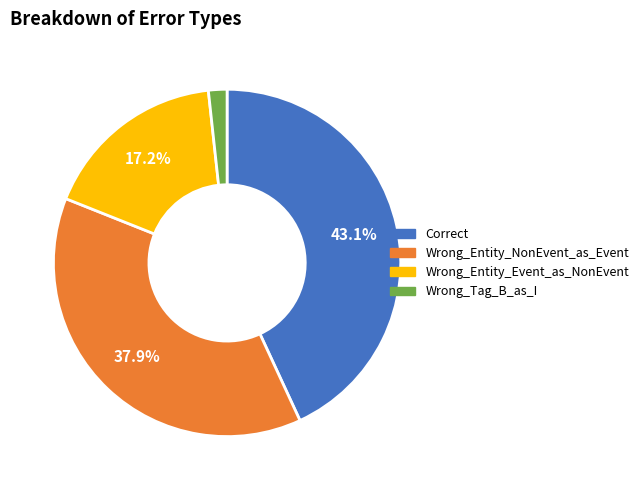

The Wrong_Tag_B_as_I slice represents 2% of the pie. True or false?

True